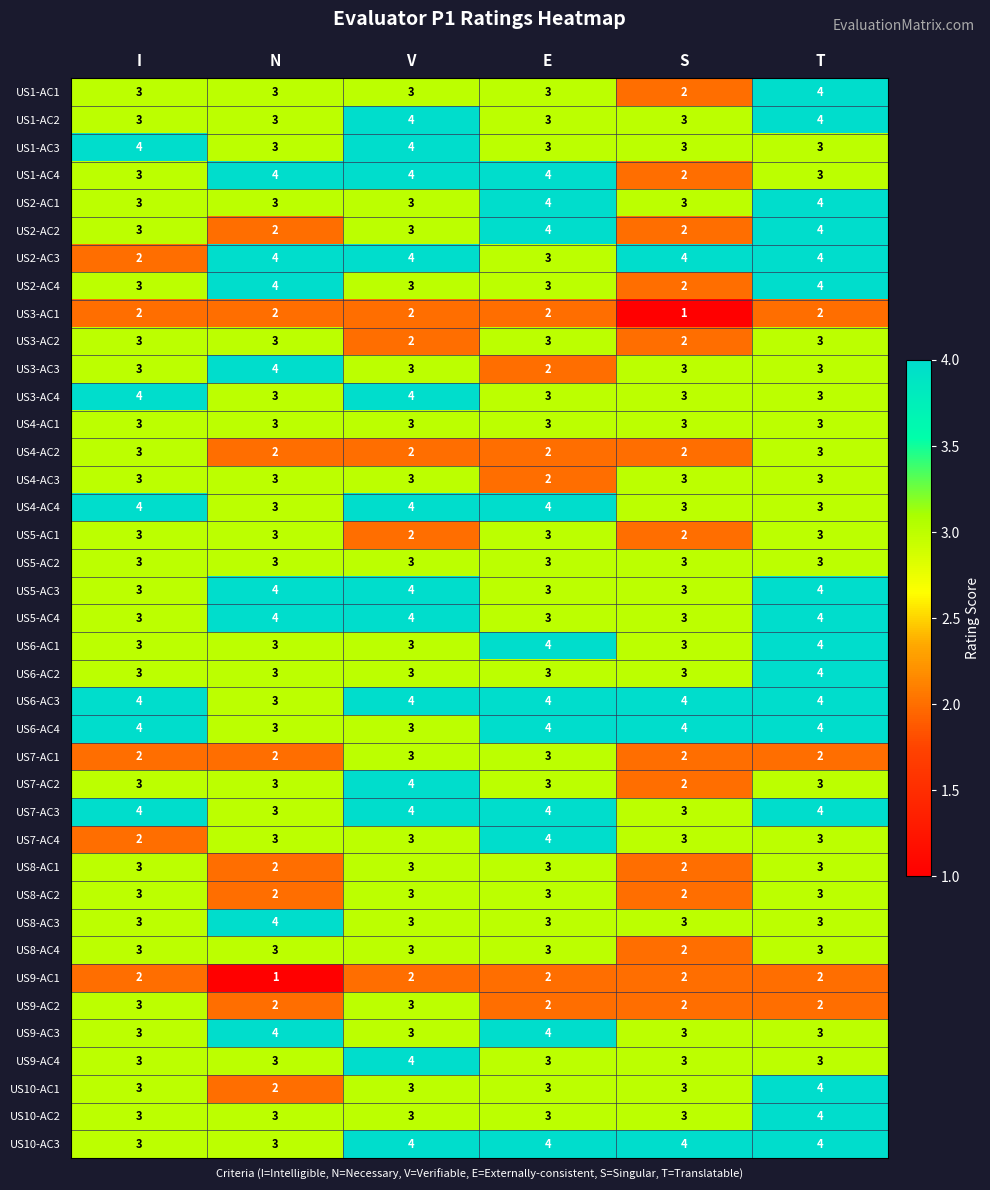

What is the total value across all series at I?

118